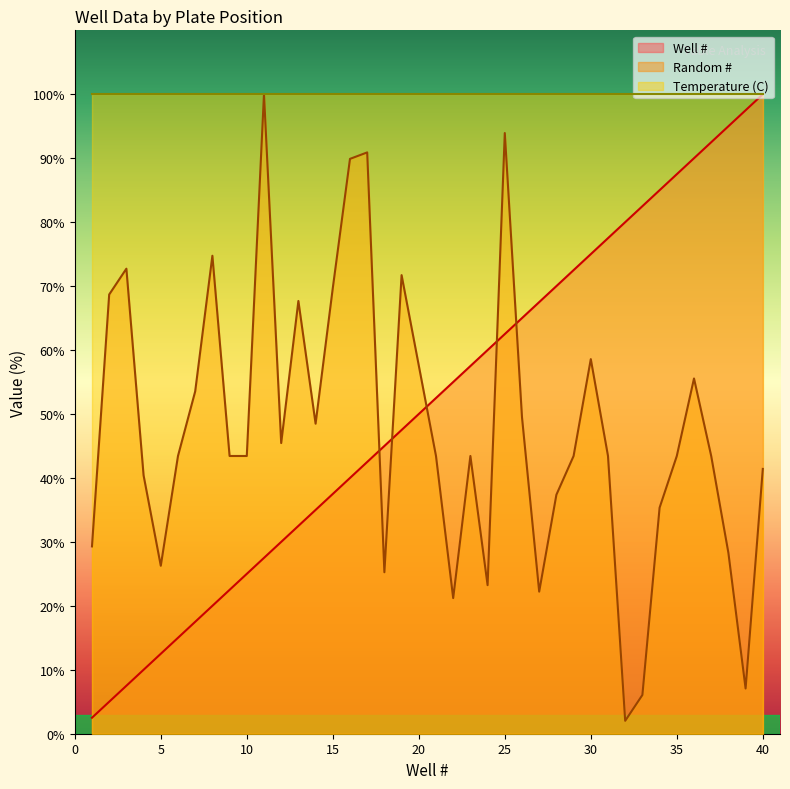

What is the difference between the Random # values at 11 and 6?

56.6